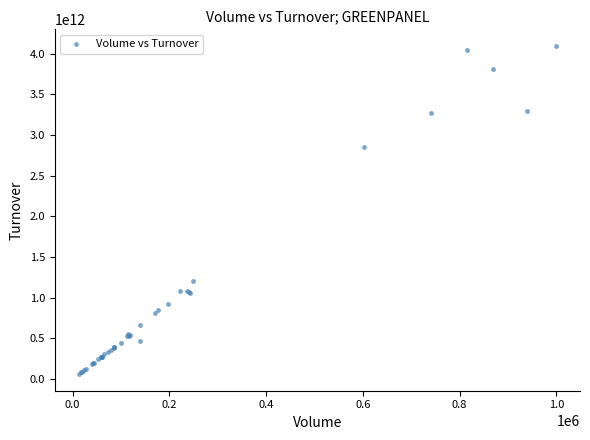

What Y value in the scatter plot is closest to 2075874075000?

2846155720000.0